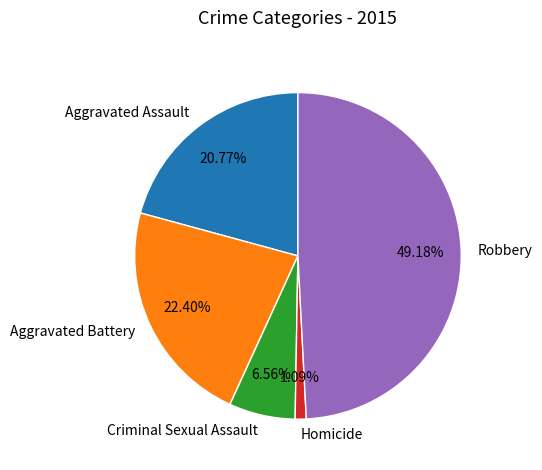

Rank the categories by value from highest to lowest.

Robbery, Aggravated Battery, Aggravated Assault, Criminal Sexual Assault, Homicide